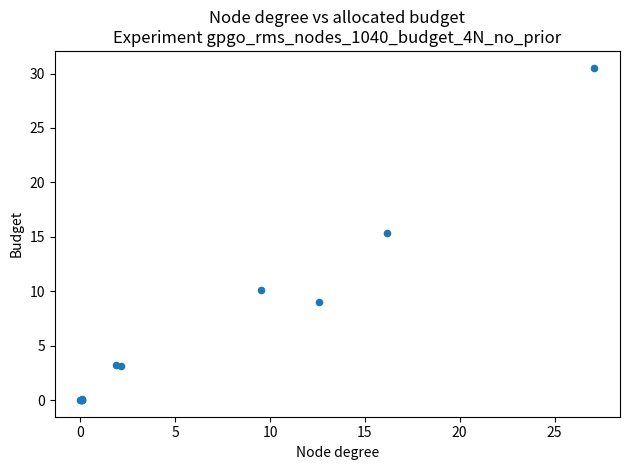

What Y value in the scatter plot is closest to 15?

15.3